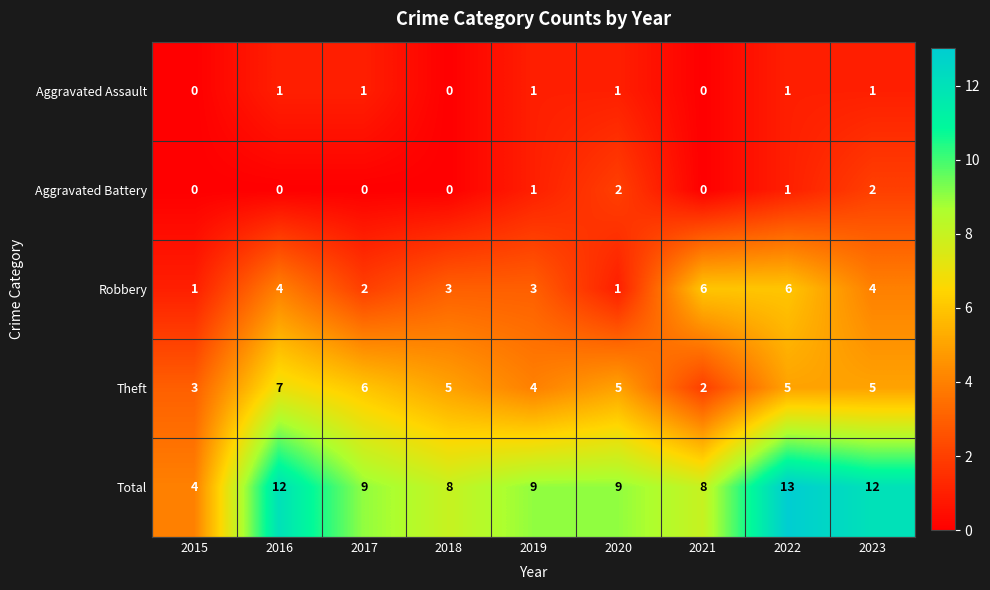

At which category does the chart reach its peak across all series?

2022